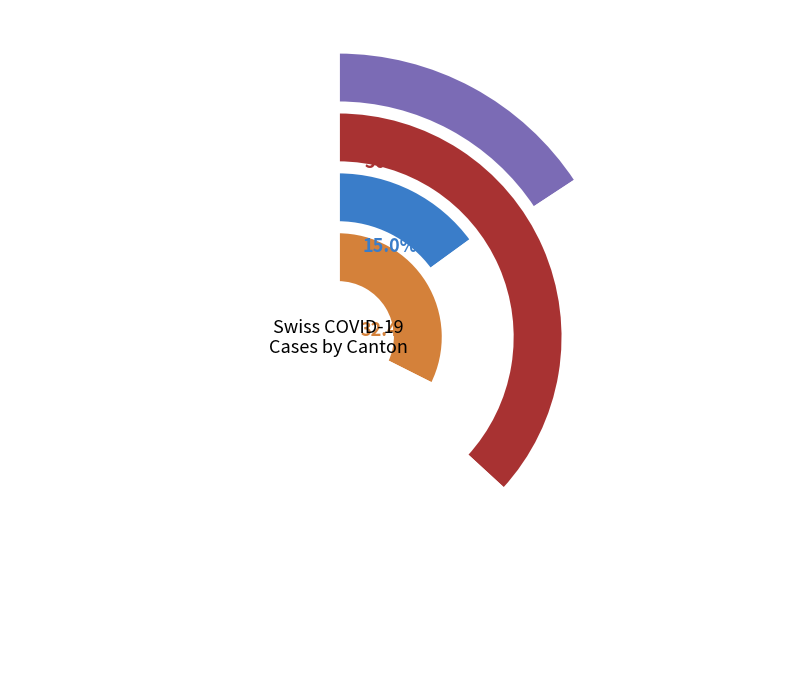

True or false: 14 accounts for 1% of the total.

False